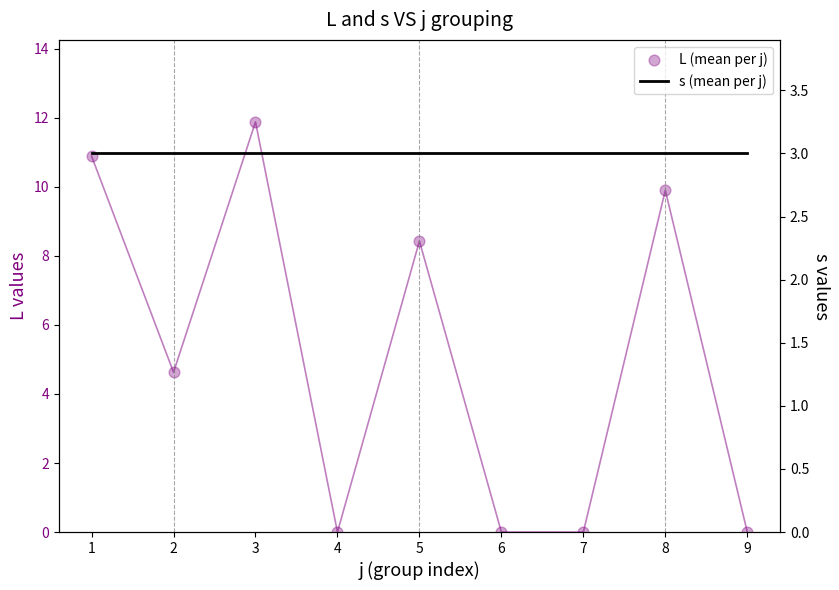

What are all the series names shown in the legend?

L (mean per j), s (mean per j)